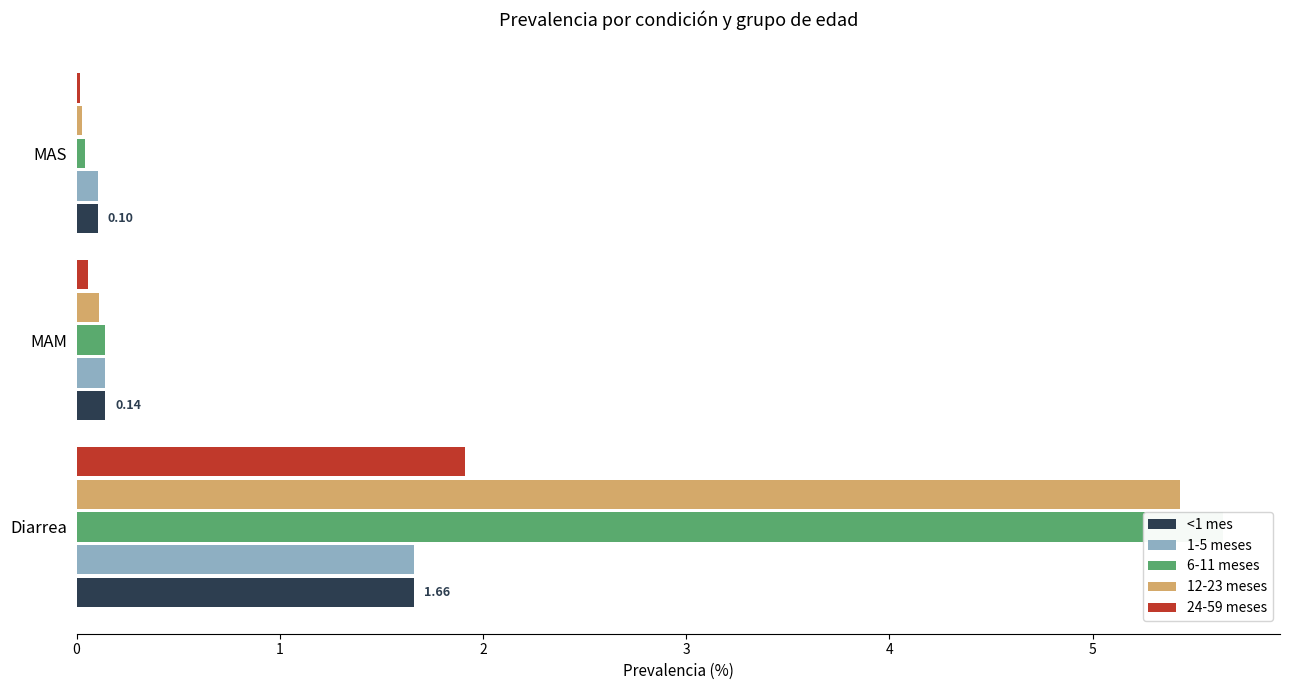

What are all the series names shown in the legend?

<1 mes, 1-5 meses, 6-11 meses, 12-23 meses, 24-59 meses